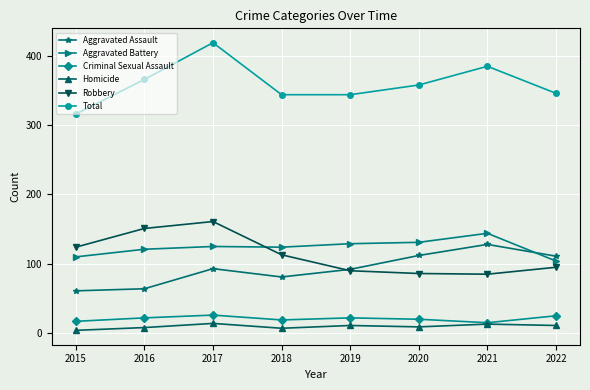

Where do Robbery and Aggravated Battery first cross each other?

2017 and 2018